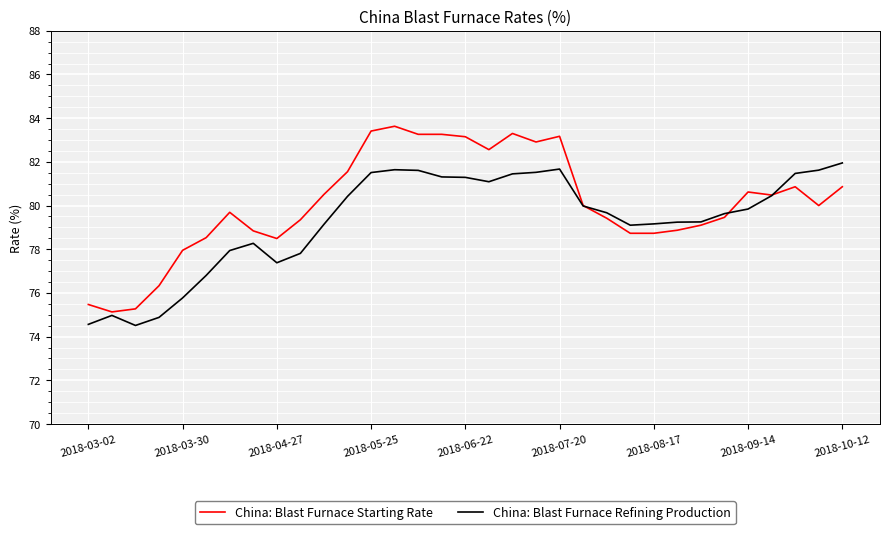

List the series in order of their peak value, lowest first.

China: Blast Furnace Refining Production, China: Blast Furnace Starting Rate